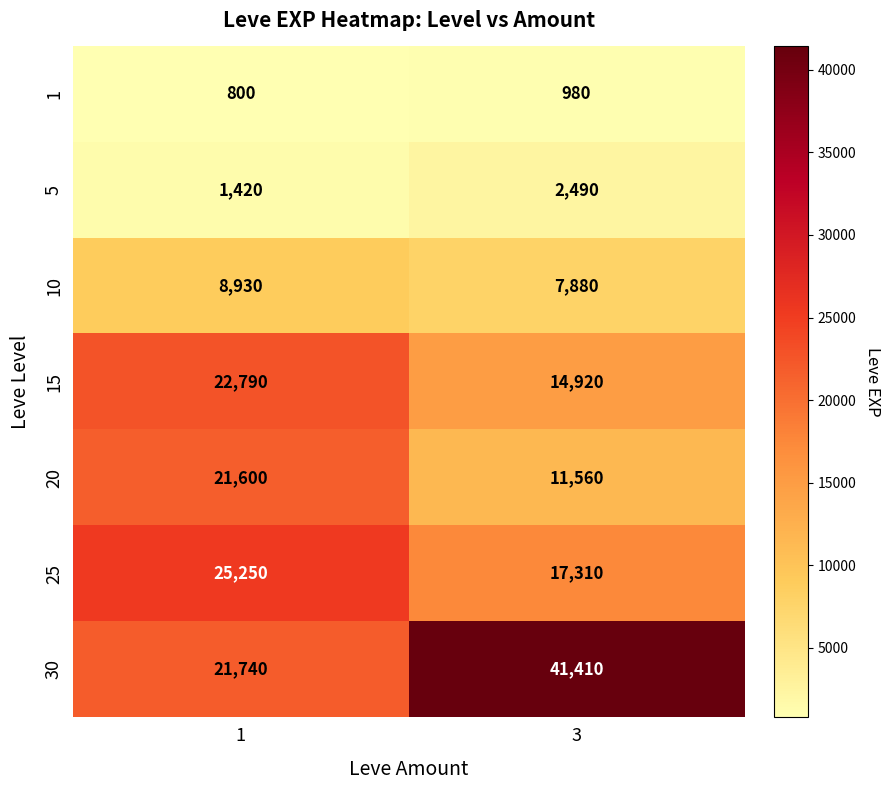

List the series in order of their peak value, highest first.

30, 25, 15, 20, 10, 5, 1